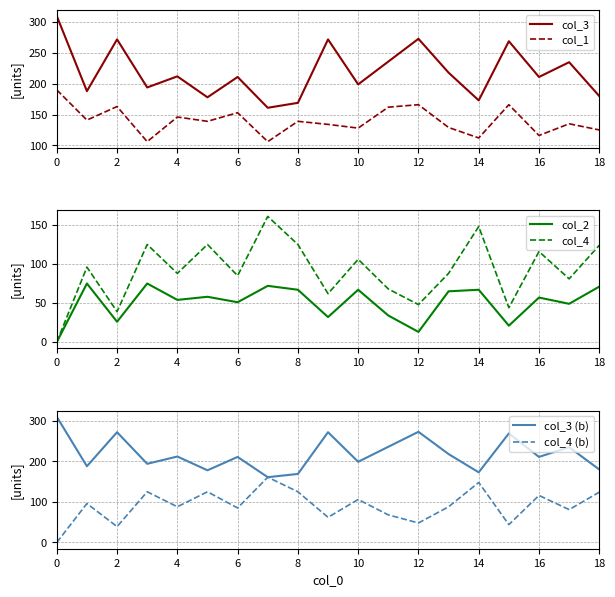

What is the sum of all col_3 (b) values?

4161